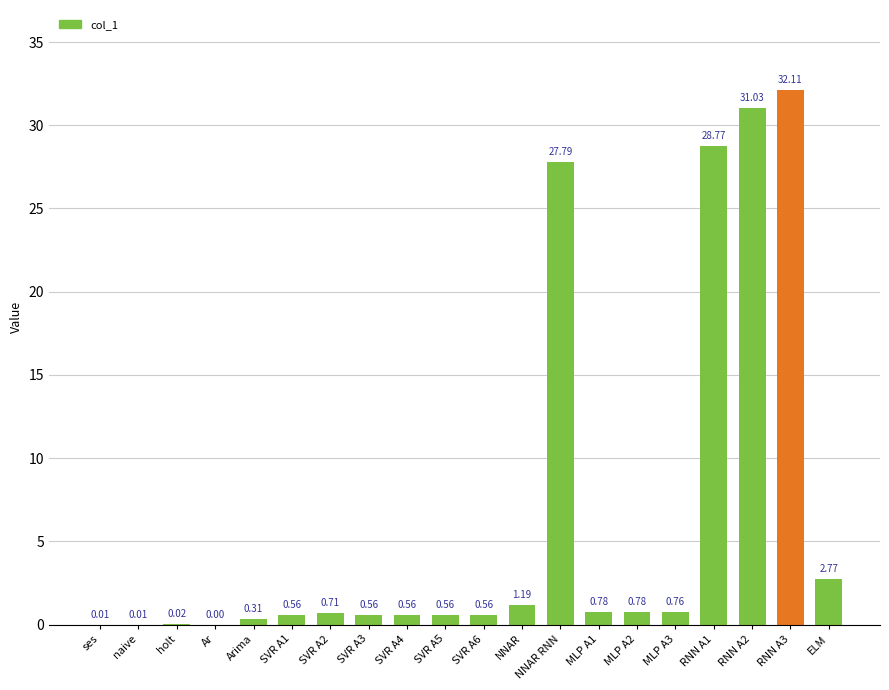

What is the sum of all values?

129.8